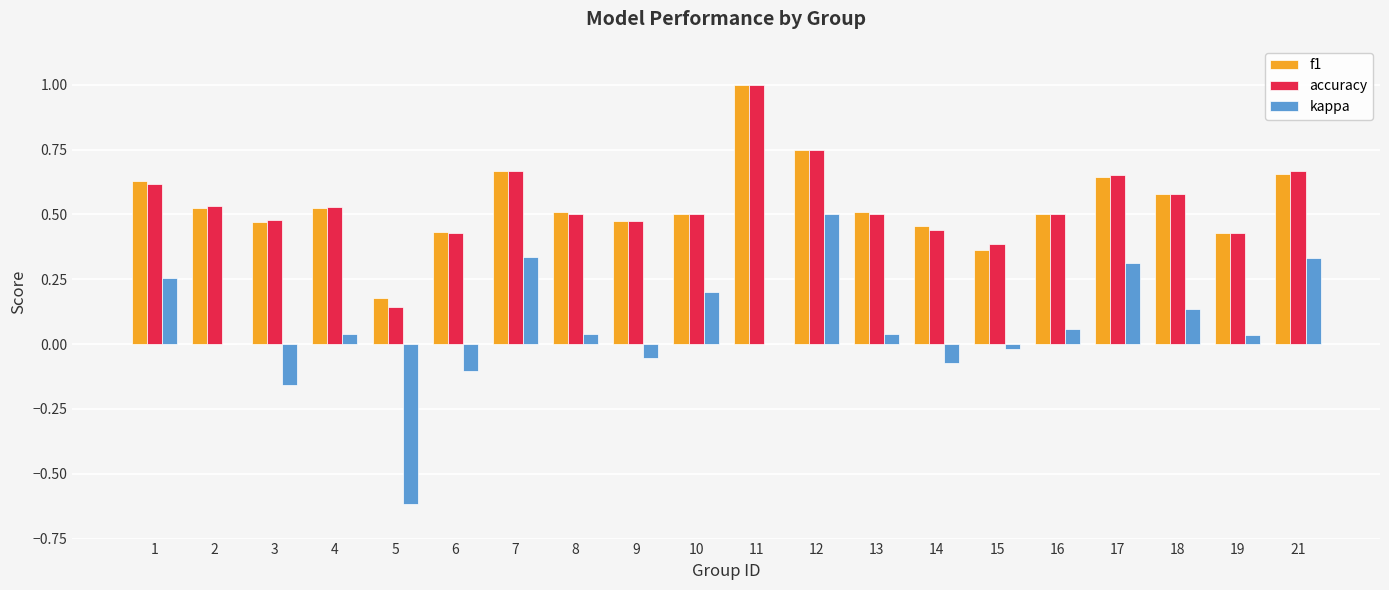

What are all the series names shown in the legend?

f1, accuracy, kappa